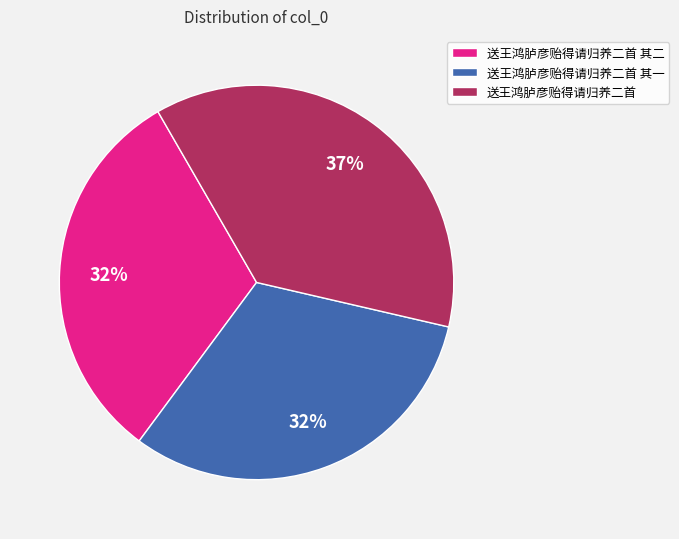

The 送王鸿胪彦贻得请归养二首 slice represents 37% of the pie. True or false?

True